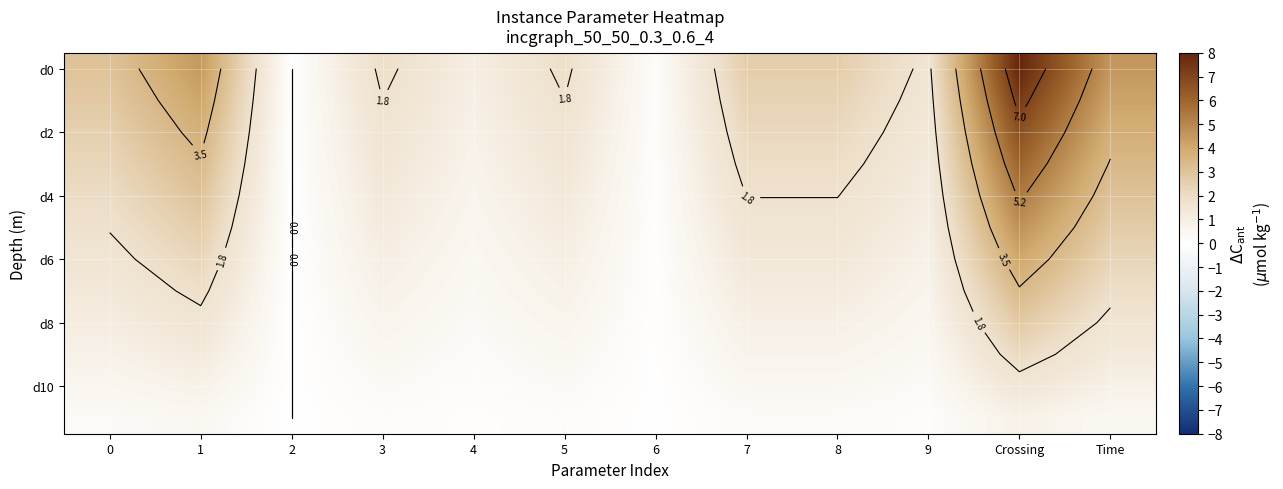

Which category has the lowest value in the d2 series?

2